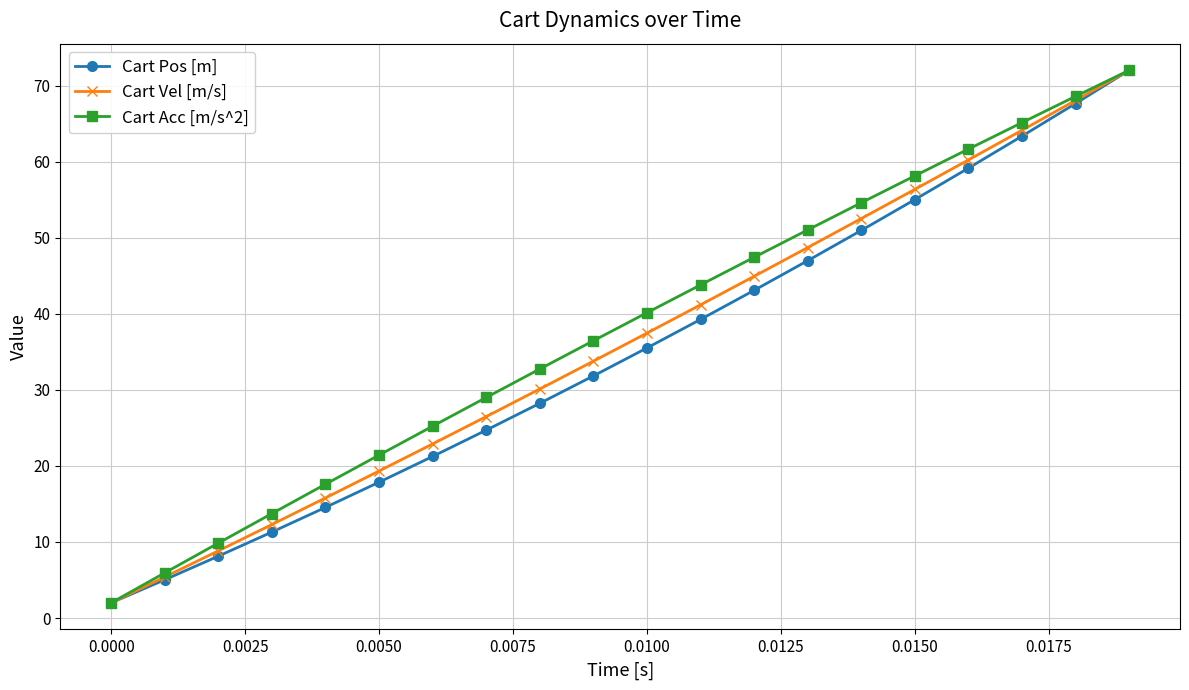

What is the difference between the maximum and minimum values in the Cart Vel [m/s] series?

70.0